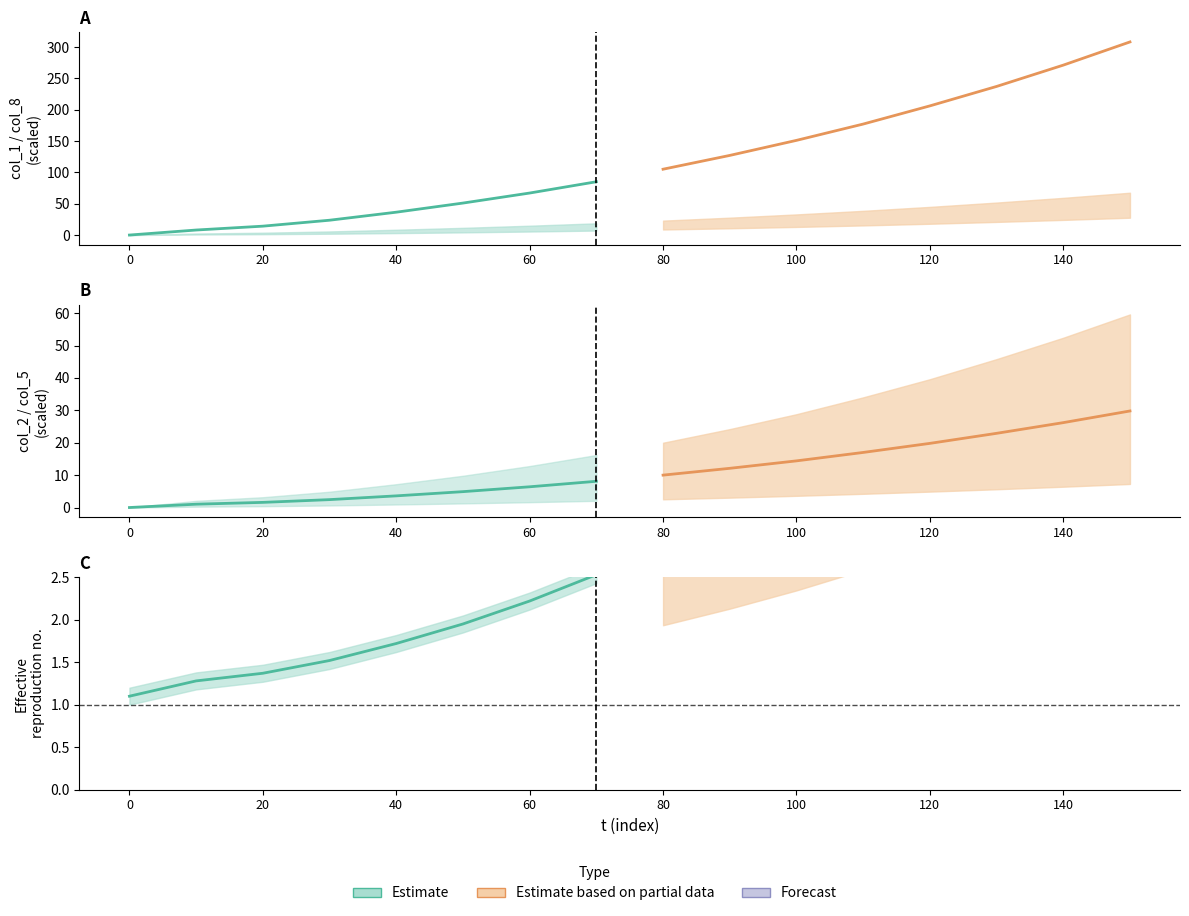

Which series has the widest spread of values?

Estimate based on partial data